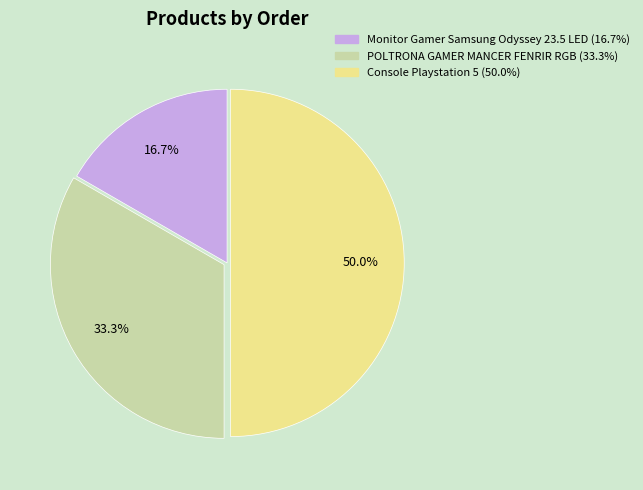

Which slice is the smallest?

Monitor Gamer Samsung Odyssey 23.5 LED